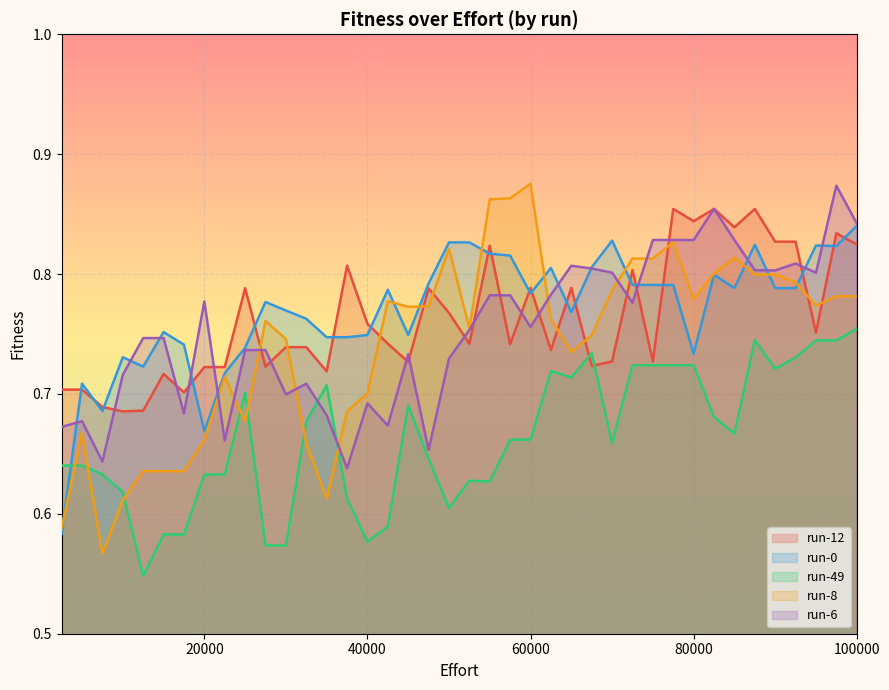

How many intersections are there between run-12 and run-8?

10